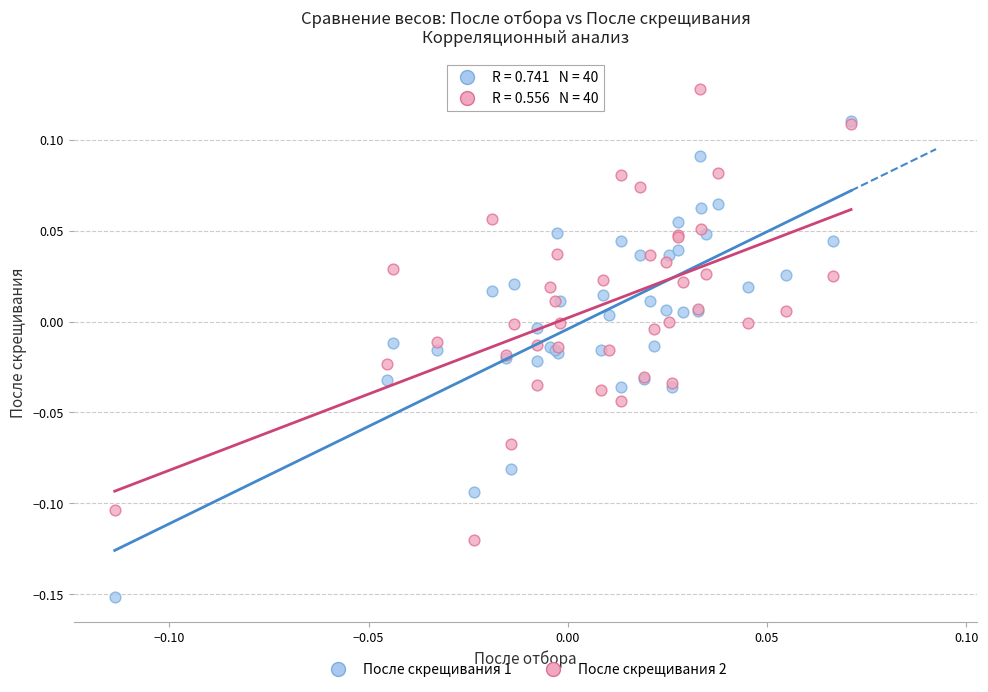

What are all the series names shown in the legend?

После скрещивания 1, После скрещивания 2